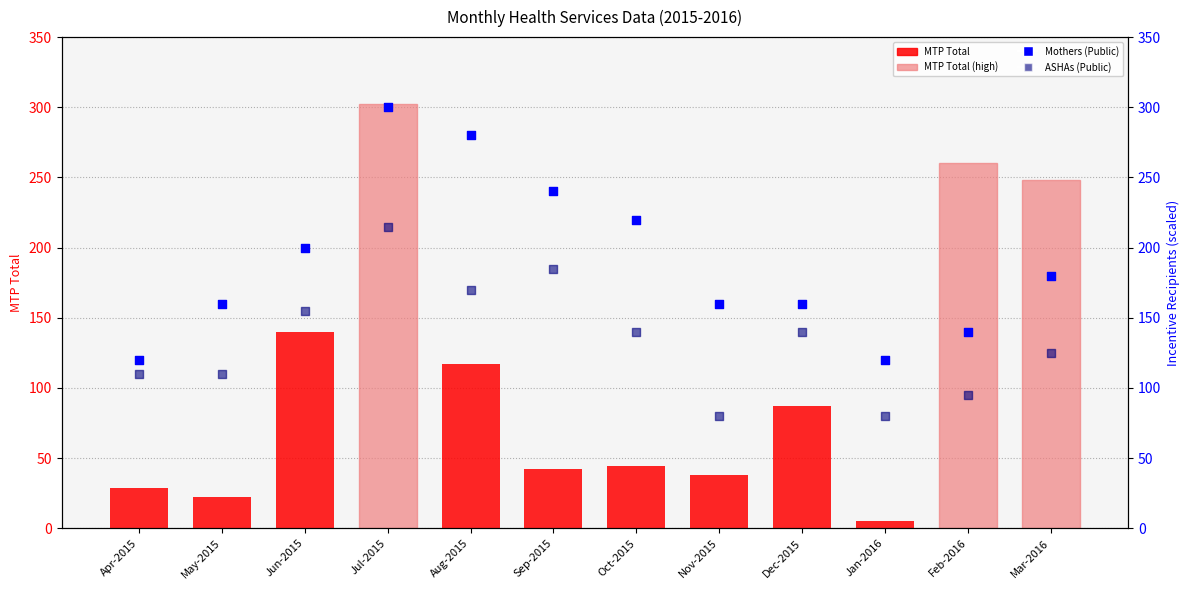

Which series reaches the maximum Y coordinate?

MTP Total